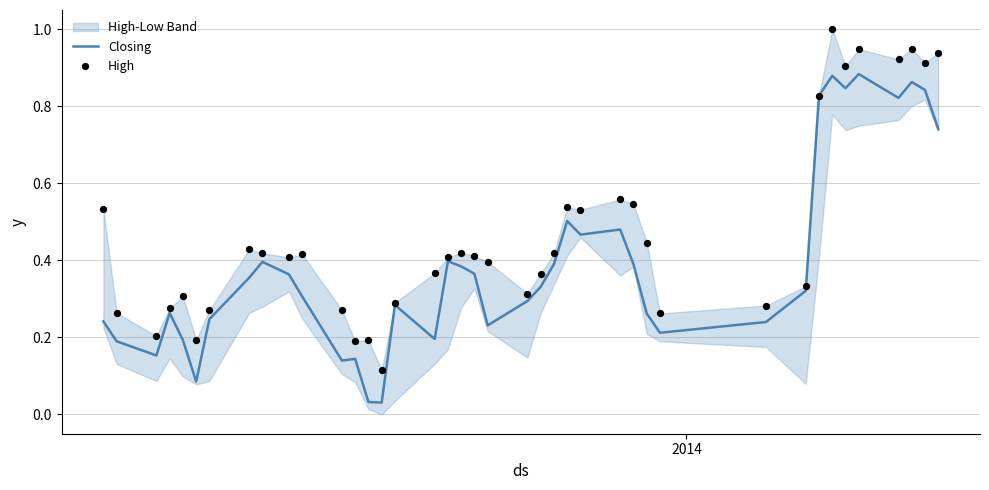

Which series contains the lowest Y value?

Closing